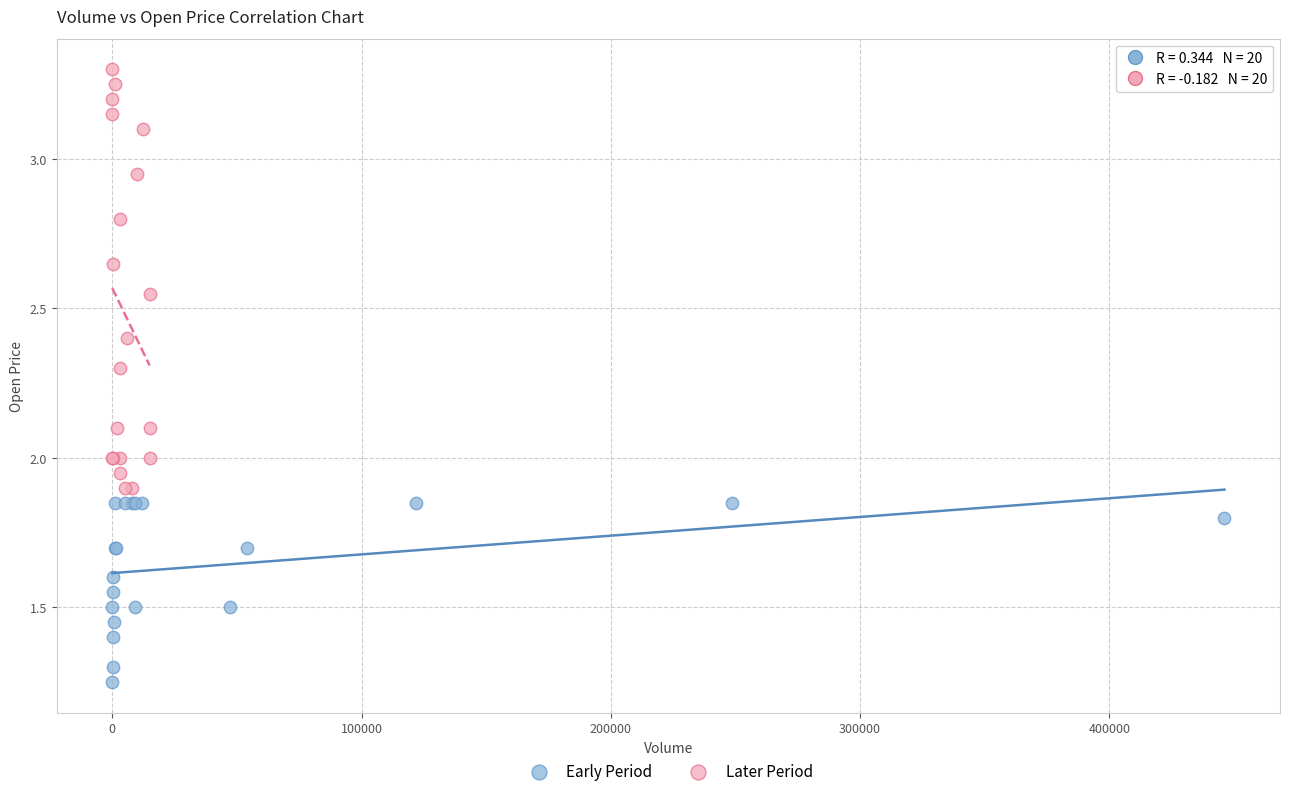

Which series contains the lowest Y value?

Early Period